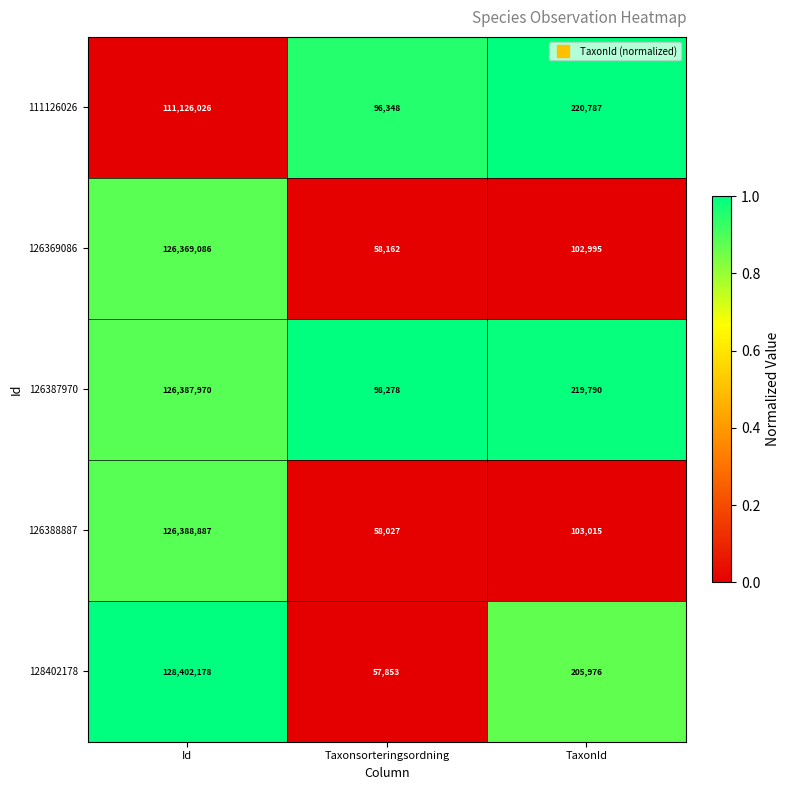

The value of 128402178 at Id is 192937523. True or false?

False